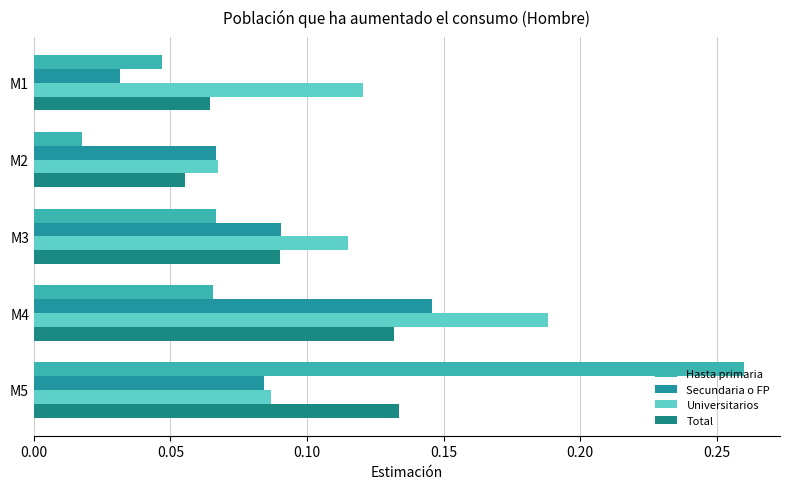

At which category is the sum across all series the highest?

M5